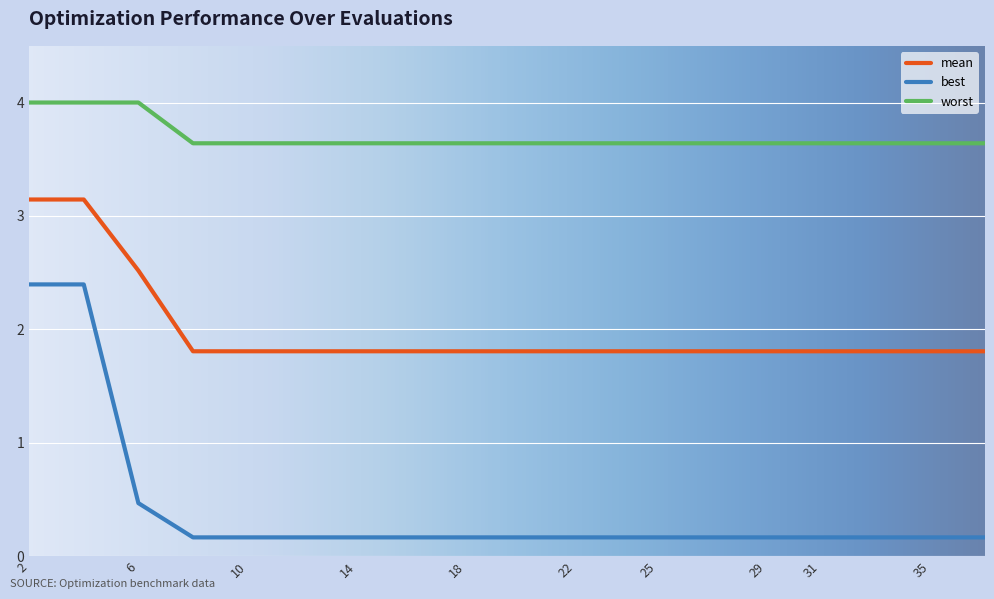

Which series has the largest total across all categories?

worst